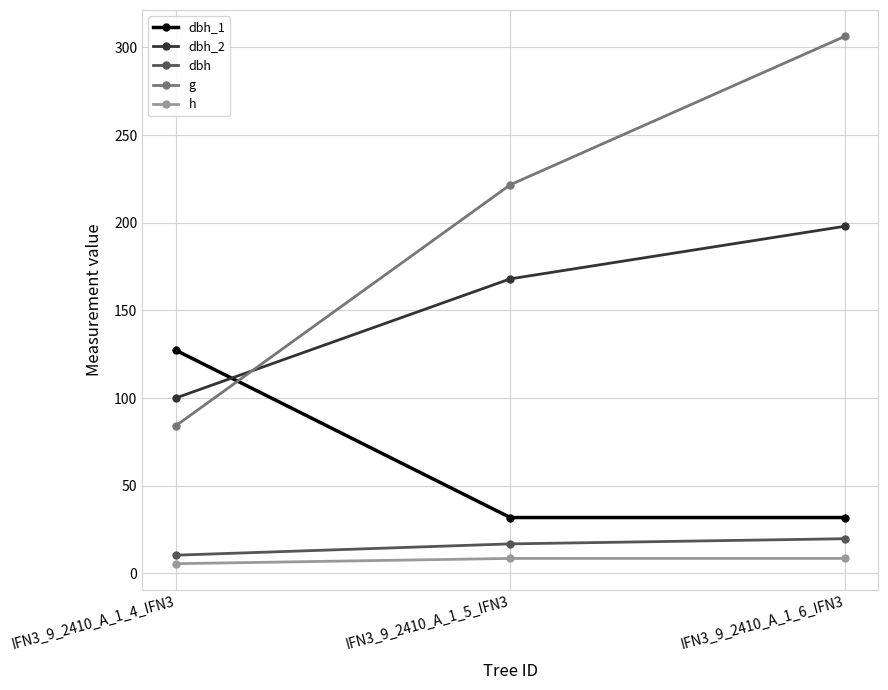

At which label does g first exceed 221?

IFN3_9_2410_A_1_5_IFN3